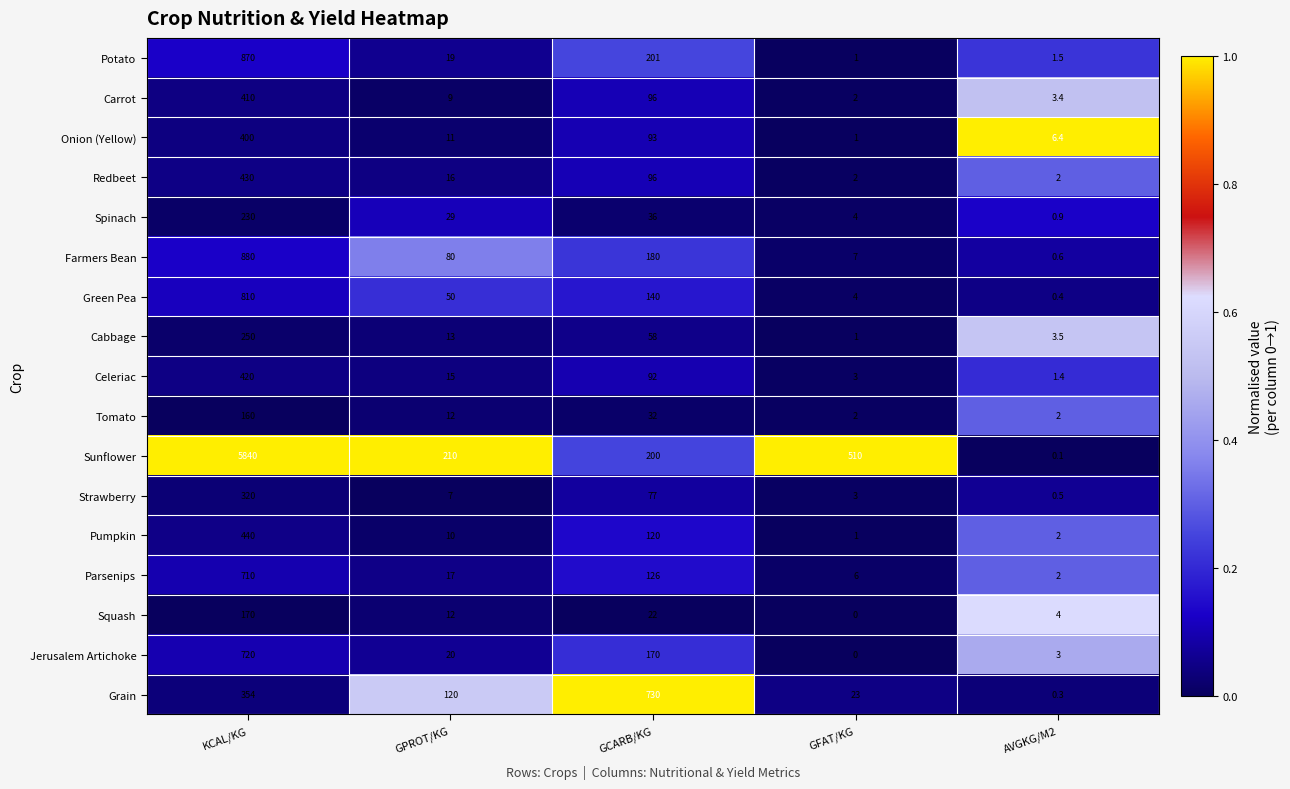

At how many categories does at least one series exceed 0?

5